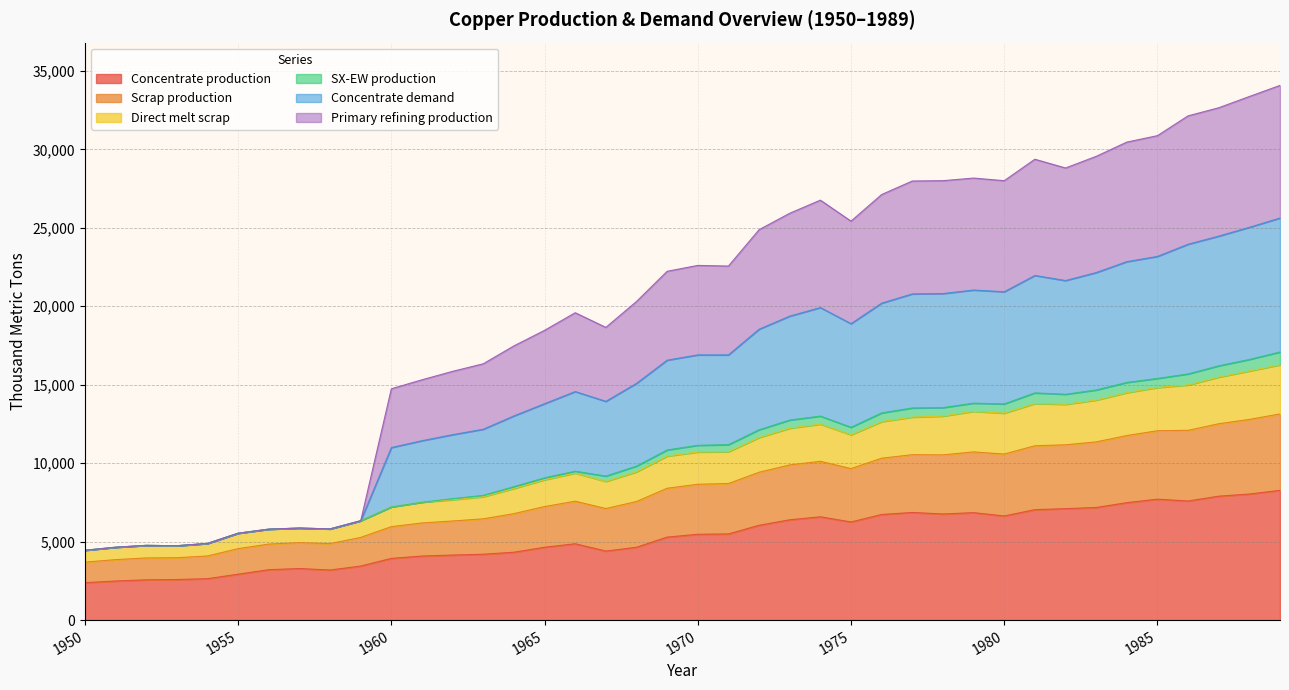

True or false: Concentrate production and Direct melt scrap cross at least once.

False